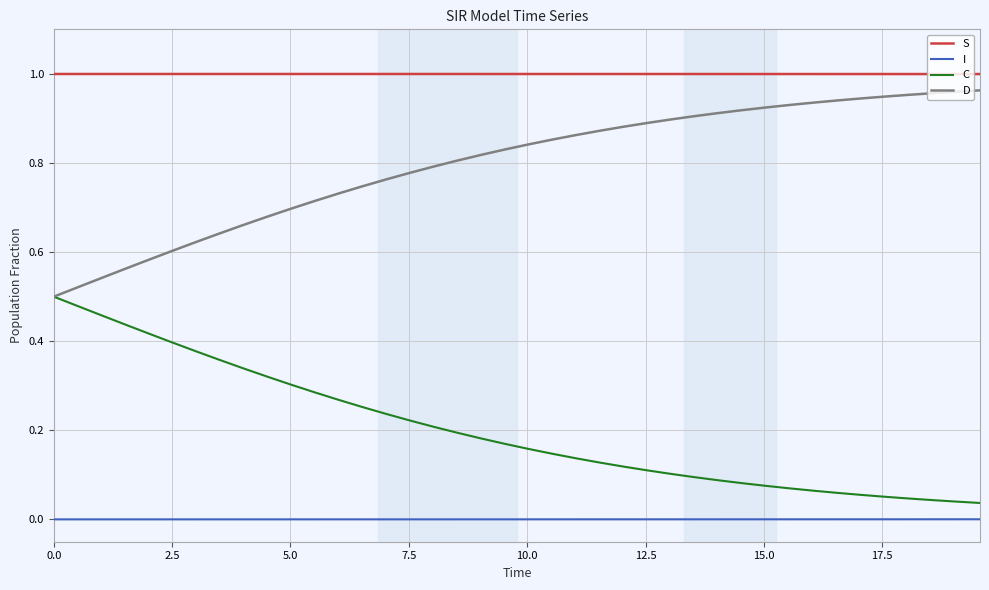

Rank the series by their average value, from highest to lowest.

S, D, C, I